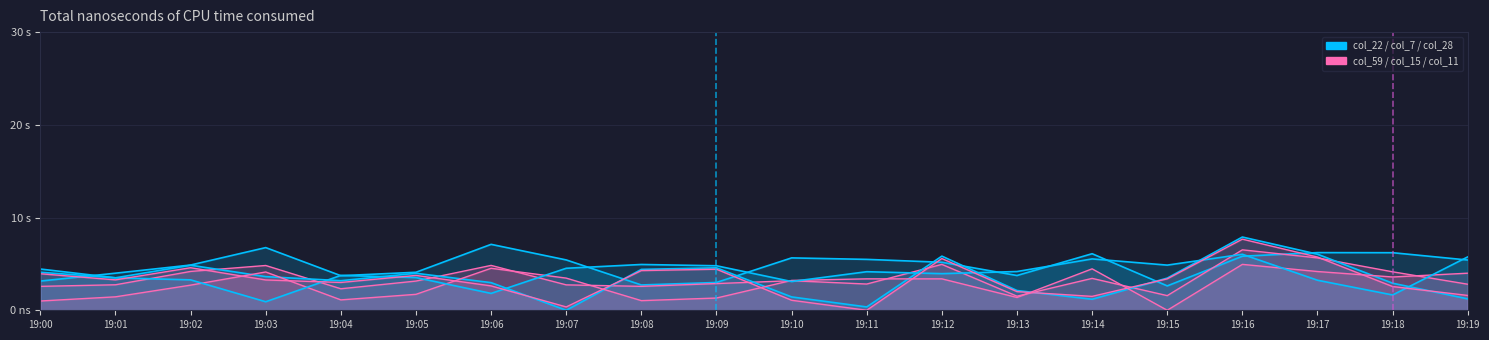

What is the value of the col_22 point at the 4th from the left?

6.8